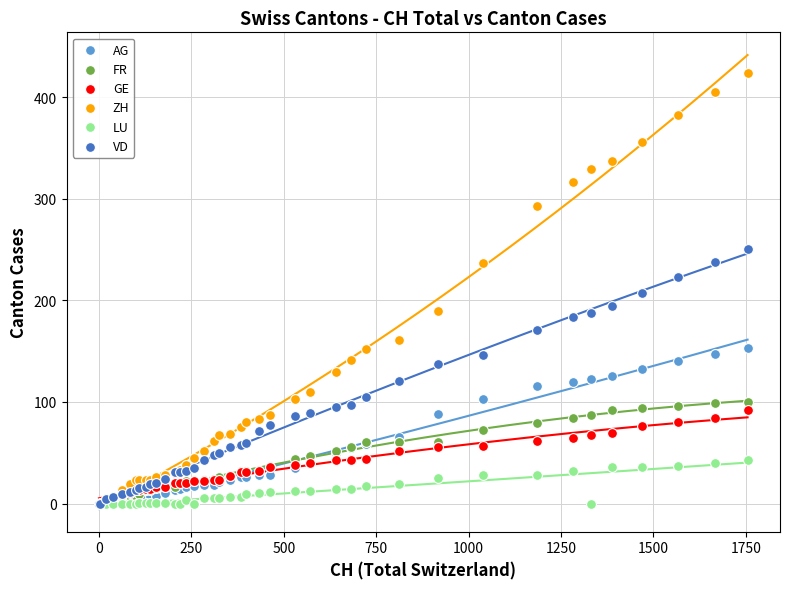

What are all the series names shown in the legend?

AG, FR, GE, ZH, LU, VD